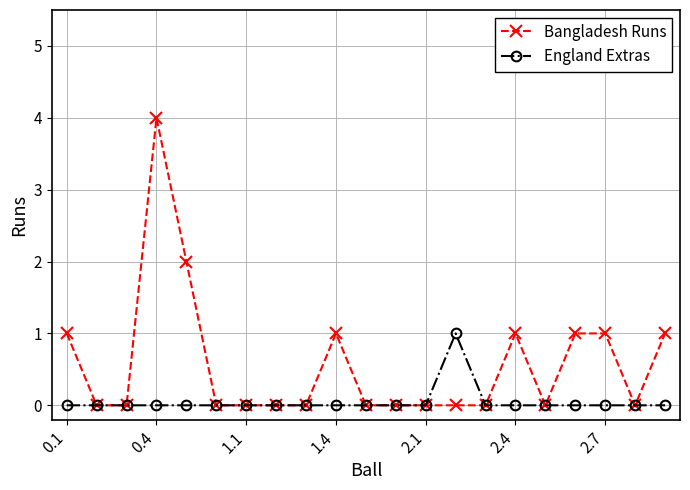

Which series has the widest spread of values?

Bangladesh Runs